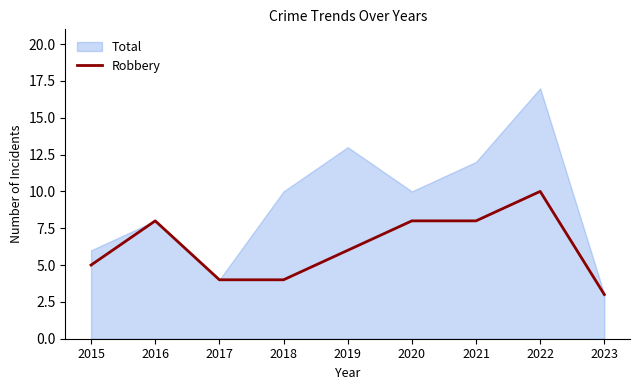

Is it true that the value at 2023 is 3?

True